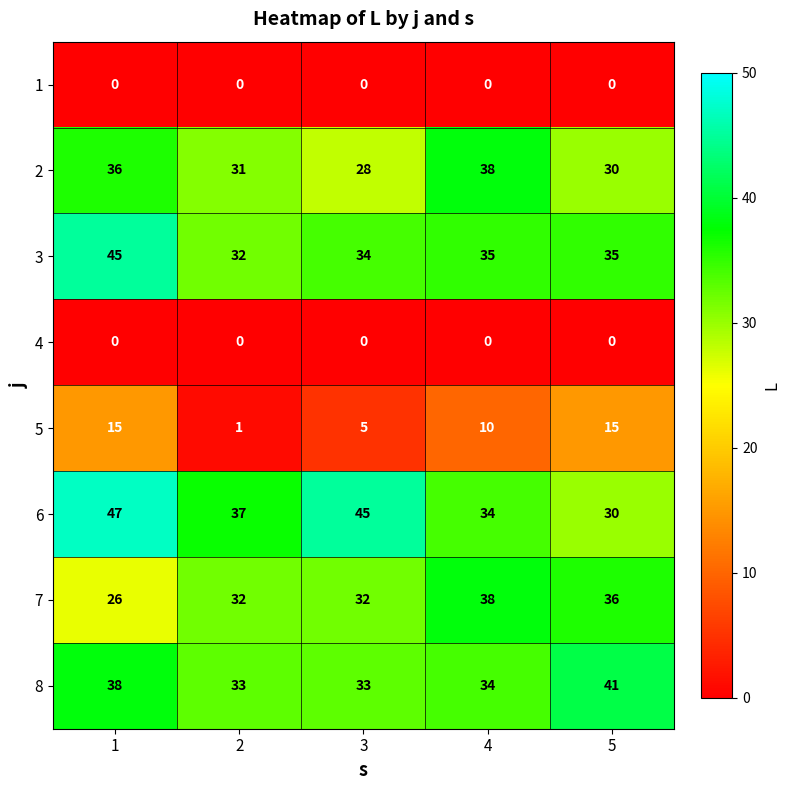

What is the average value of the 6 series?

39